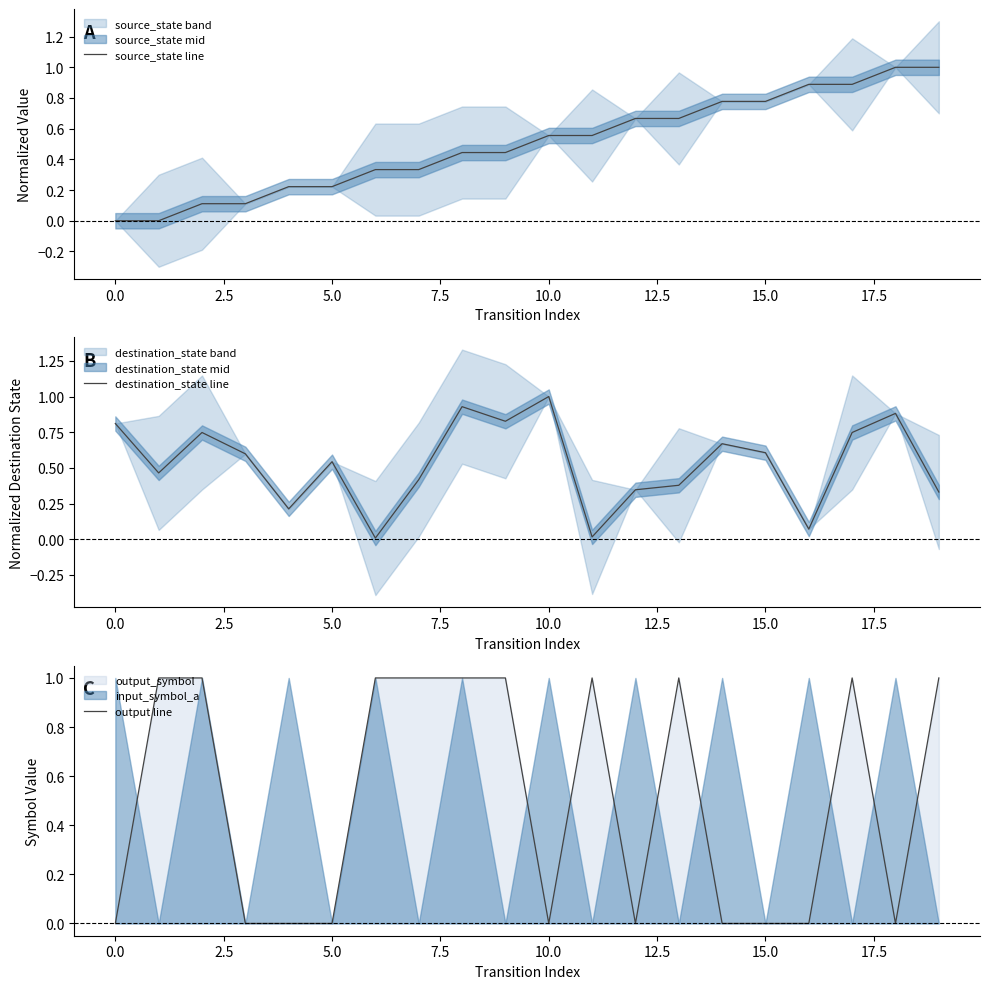

The value of source_state line at 15.0 is 1.3. True or false?

False